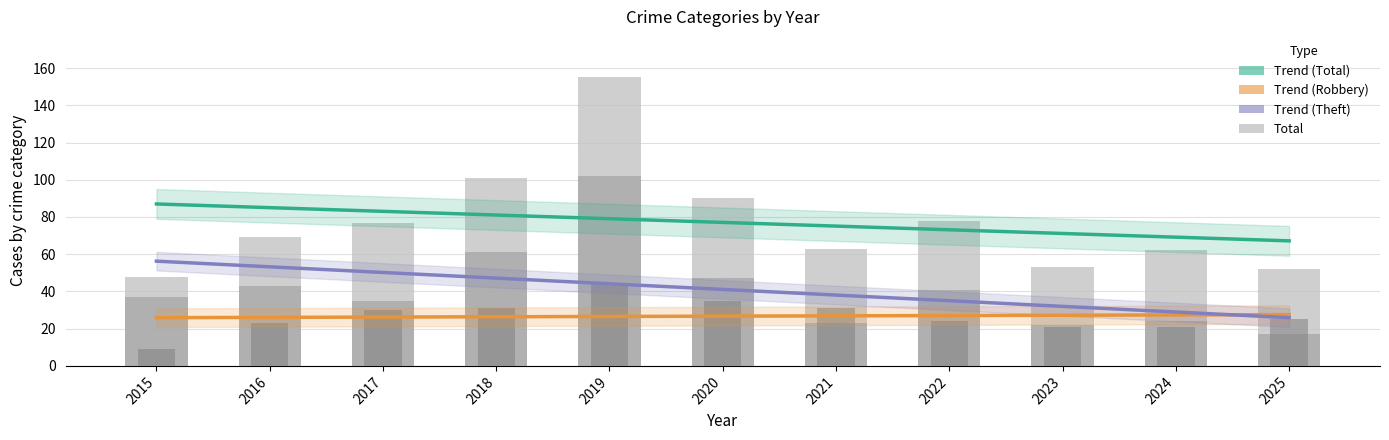

How many values in the Theft series are below 37?

5